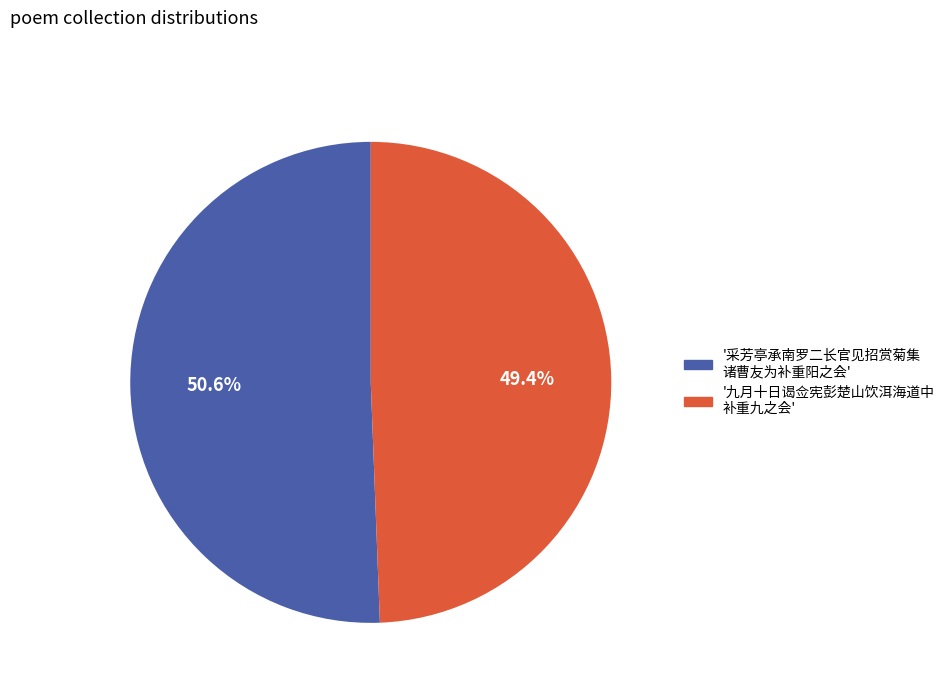

Does any single category account for the majority?

Yes